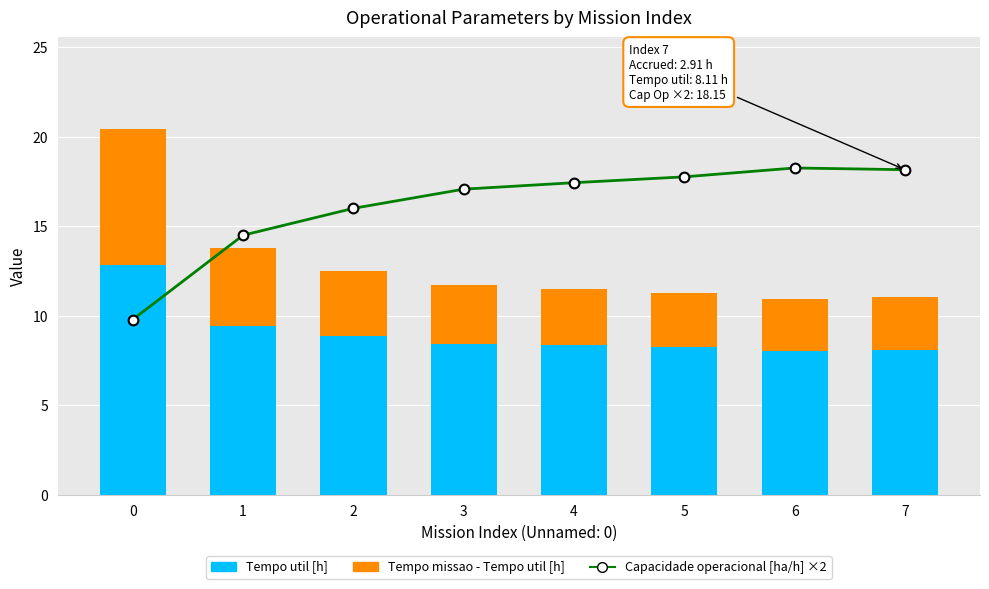

True or false: Tempo missao - Tempo util [h] has a value of 1.4 at 7.

False